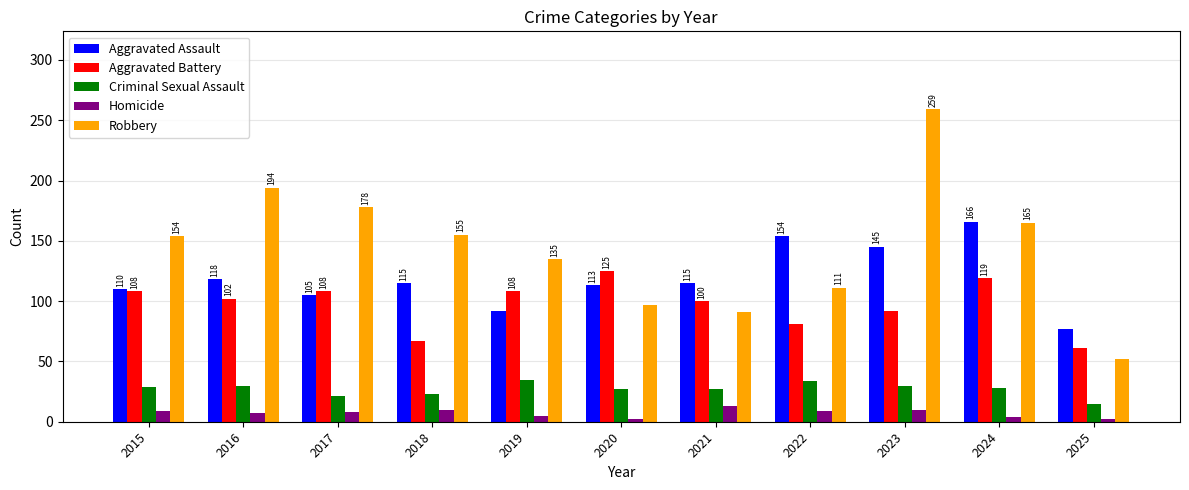

Does the chart contain stacked bars?

No